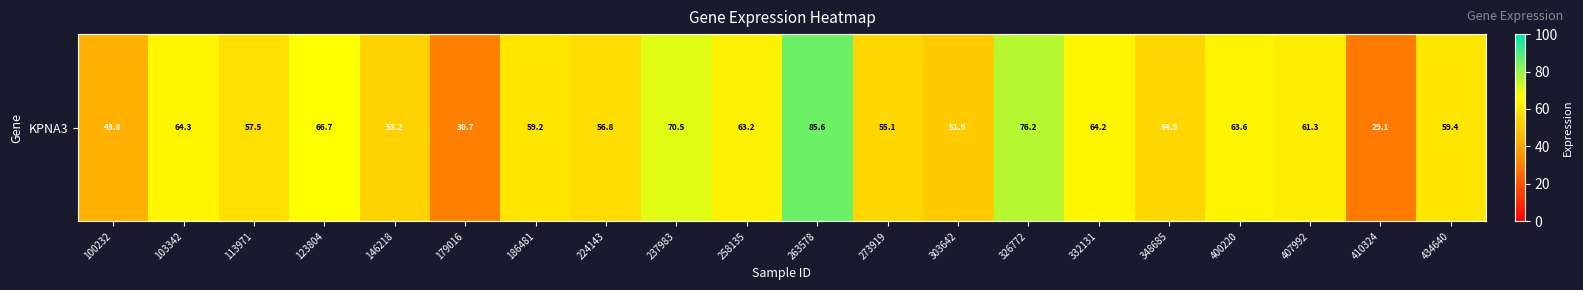

At which label is the value closest to 57?

224143